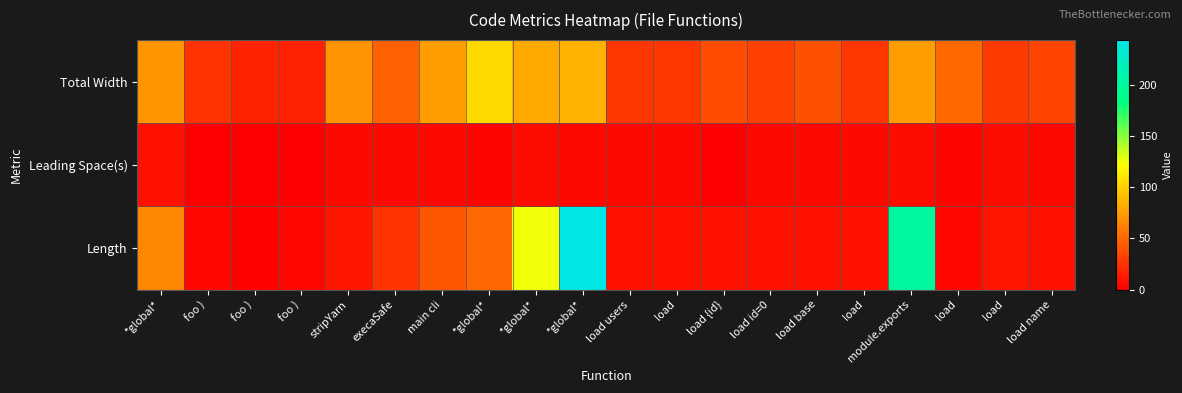

Reading left to right, what are all the values shown in this chart?

Total Width: *global*=72	foo )=24	foo )=18	foo )=17	stripYarn=71	execaSafe=46	main cli=75	*global*=103	*global*=81	*global*=86	load users=26	load=26	load {id}=37	load id=0=31	load base=39	load=26	module.exports=75	load=51	load=28	load name=33
Leading Space(s): *global*=8	foo )=0	foo )=0	foo )=0	stripYarn=4	execaSafe=4	main cli=4	*global*=2	*global*=6	*global*=4	load users=4	load=4	load {id}=0	load id=0=4	load base=4	load=4	module.exports=6	load=2	load=6	load name=4
Length: *global*=64	foo )=3	foo )=1	foo )=3	stripYarn=11	execaSafe=24	main cli=41	*global*=50	*global*=125	*global*=244	load users=8	load=8	load {id}=8	load id=0=8	load base=8	load=8	module.exports=201	load=3	load=10	load name=8